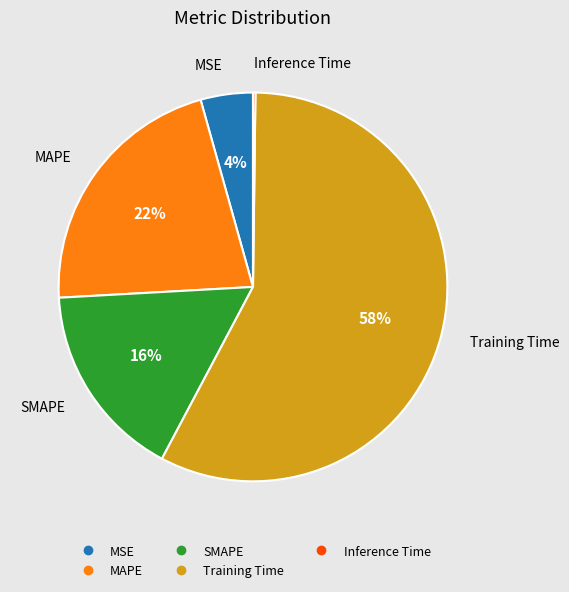

The MSE slice represents 11% of the pie. True or false?

False